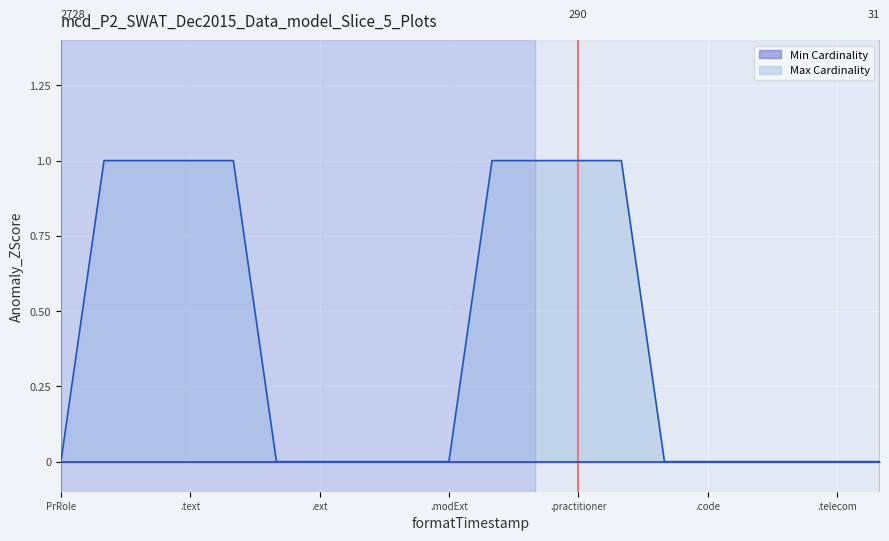

Which series has the widest spread of values?

Max Cardinality